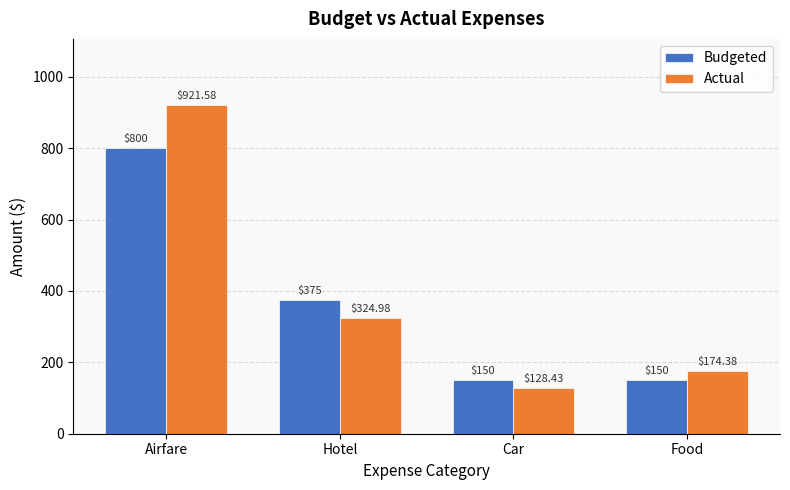

Which series has the largest total across all categories?

Actual